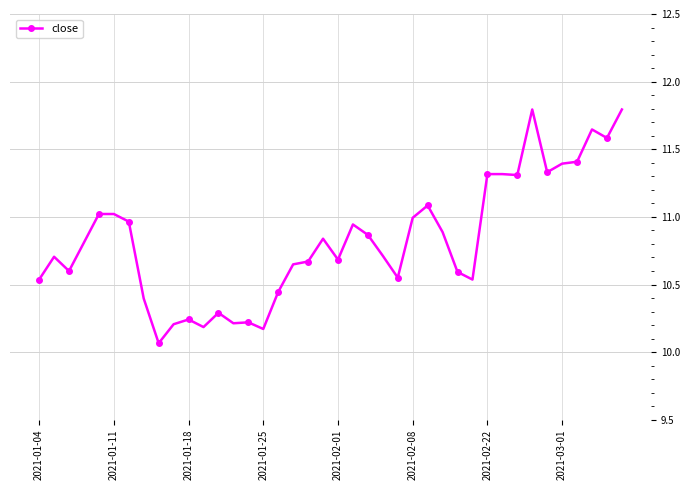

True or false: the data has more than 0 interior local peaks.

True